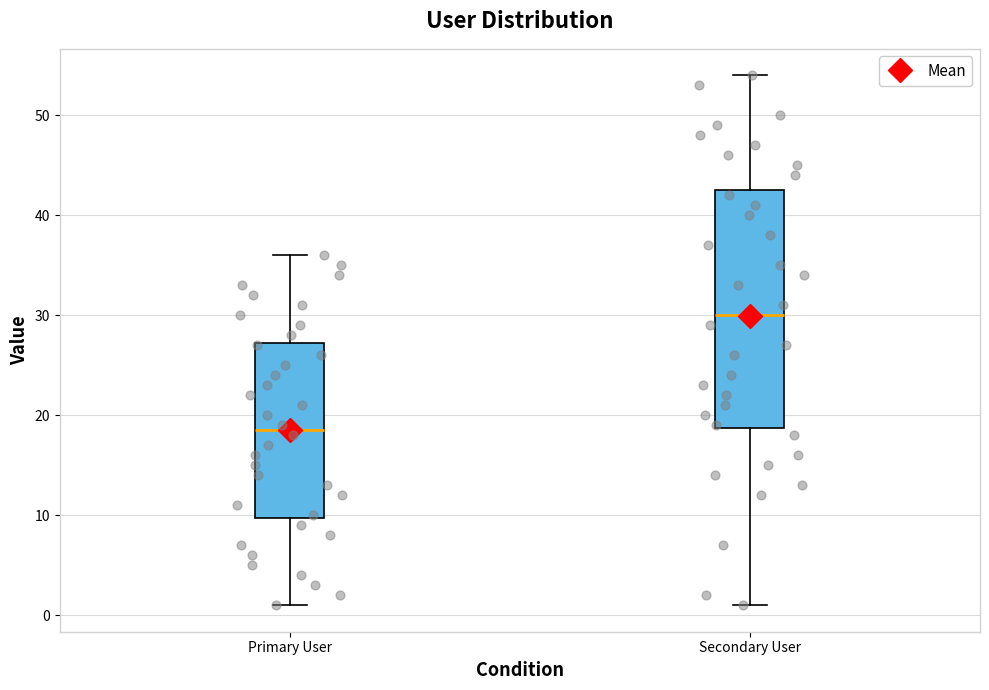

Which box's median line is the lowest?

Primary User